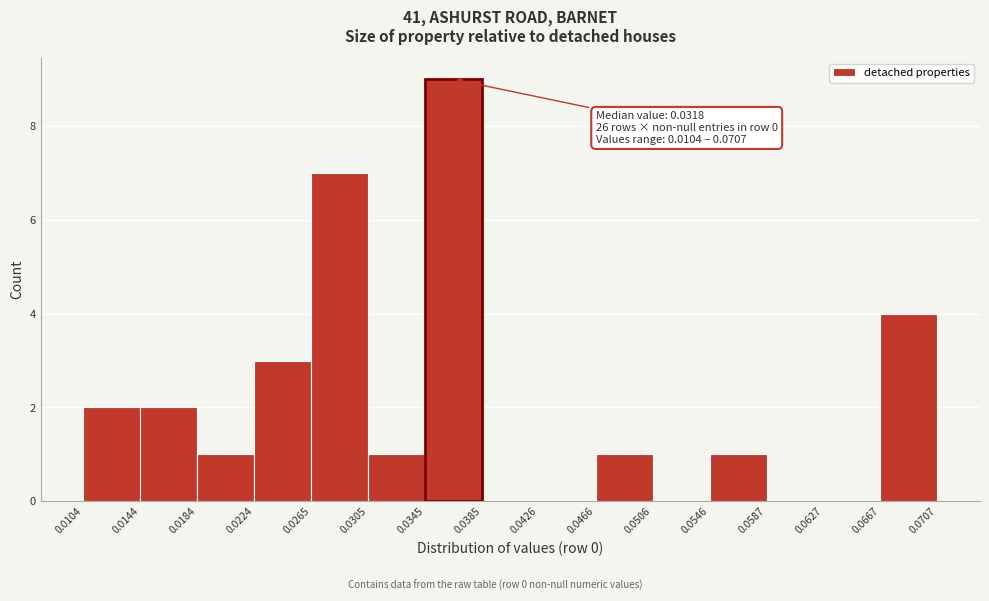

Which range on the x-axis has the tallest bar?

0.0345 to 0.0385